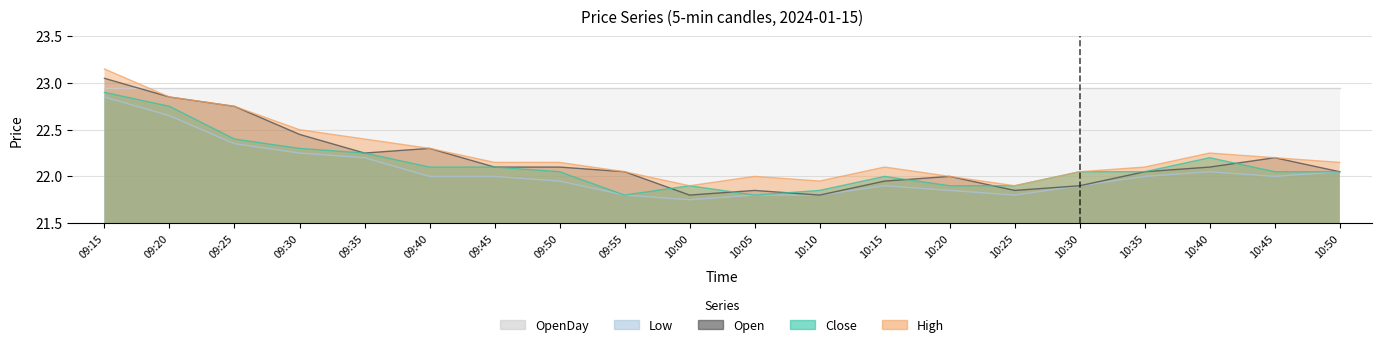

Reading right to left, list all the values displayed in this chart.

Close: 22.1	22.1	22.2	22.1	22.1	21.9	21.9	22.0	21.9	21.8	21.9	21.8	22.1	22.1	22.1	22.2	22.3	22.4	22.8	22.9
High: 22.1	22.2	22.2	22.1	22.1	21.9	22.0	22.1	21.9	22.0	21.9	22.1	22.1	22.1	22.3	22.4	22.5	22.8	22.9	23.1
Low: 22.1	22.0	22.1	22.0	21.9	21.8	21.9	21.9	21.8	21.8	21.8	21.8	21.9	22.0	22.0	22.2	22.2	22.4	22.6	22.9
Open: 22.1	22.2	22.1	22.1	21.9	21.9	22.0	21.9	21.8	21.9	21.8	22.1	22.1	22.1	22.3	22.2	22.4	22.8	22.9	23.1